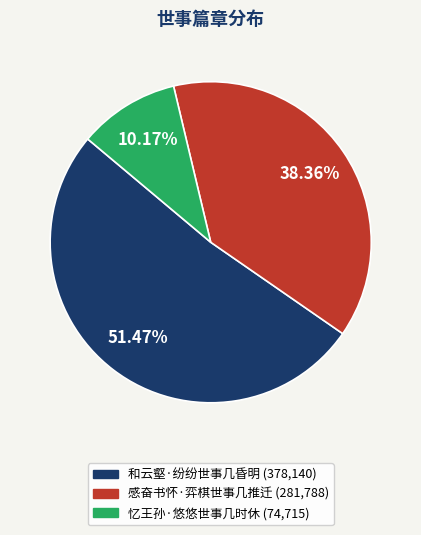

To the nearest percent, what is the average slice percentage?

33%